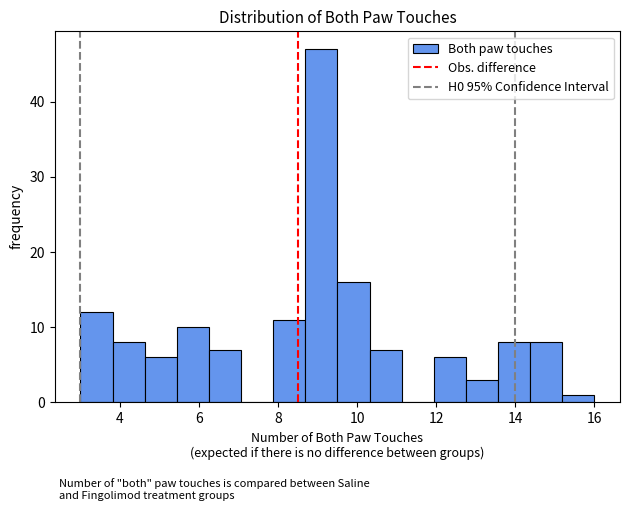

Reading left to right, transcribe this chart: for each bar, give the range it covers on the x-axis and its height. Neither the bar edges nor the heights are printed on the chart, so give them approximately, as read against the axes.

3.0 to 3.8: 12
3.8 to 4.6: 8
4.6 to 5.4: 6
5.4 to 6.2: 10
6.2 to 7.0: 7
7.0 to 7.8: 0
7.8 to 8.6: 11
8.6 to 9.6: 47
9.6 to 10.4: 16
10.4 to 11.2: 7
11.2 to 12.0: 0
12.0 to 12.8: 6
12.8 to 13.6: 3
13.6 to 14.4: 8
14.4 to 15.2: 8
15.2 to 16.0: 1